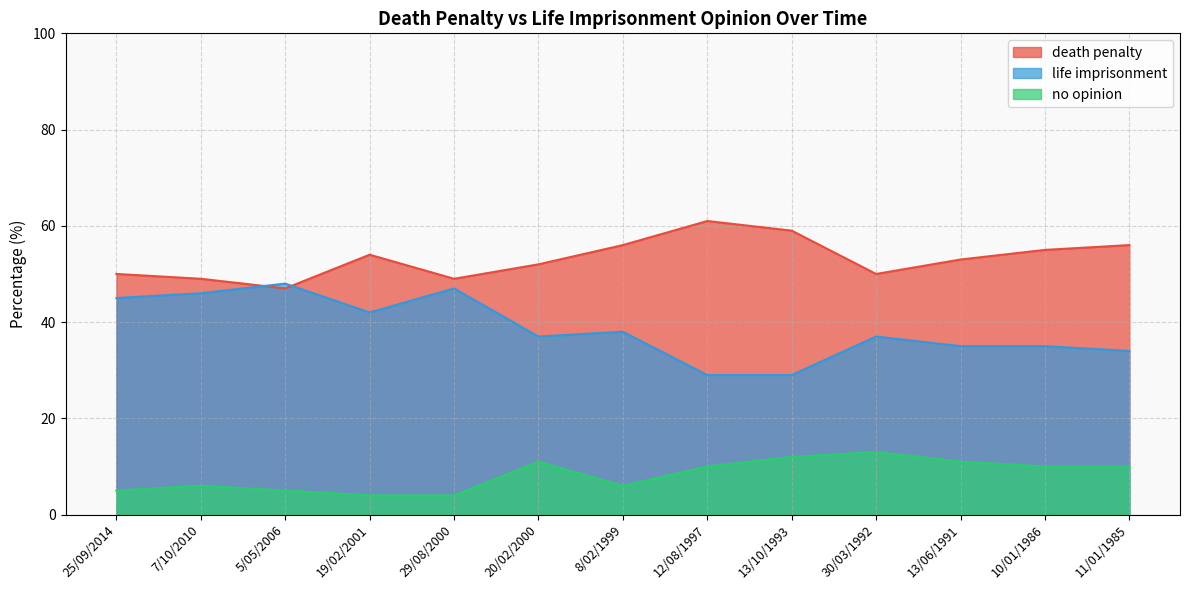

What are all the series names shown in the legend?

death penalty, life imprisonment, no opinion